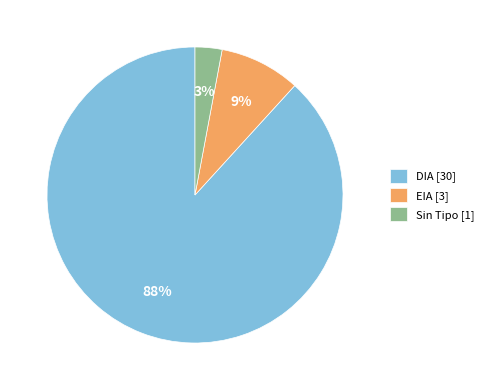

Is the sum of DIA [30] and Sin Tipo [1] greater than half?

Yes